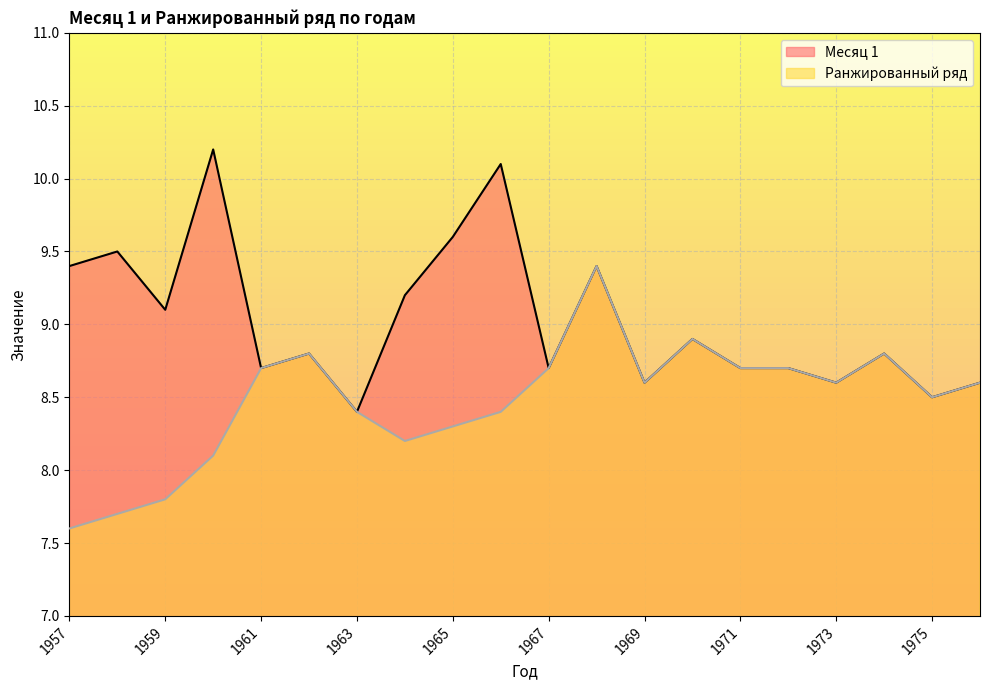

Where is the first local minimum for Ранжированный ряд?

1964